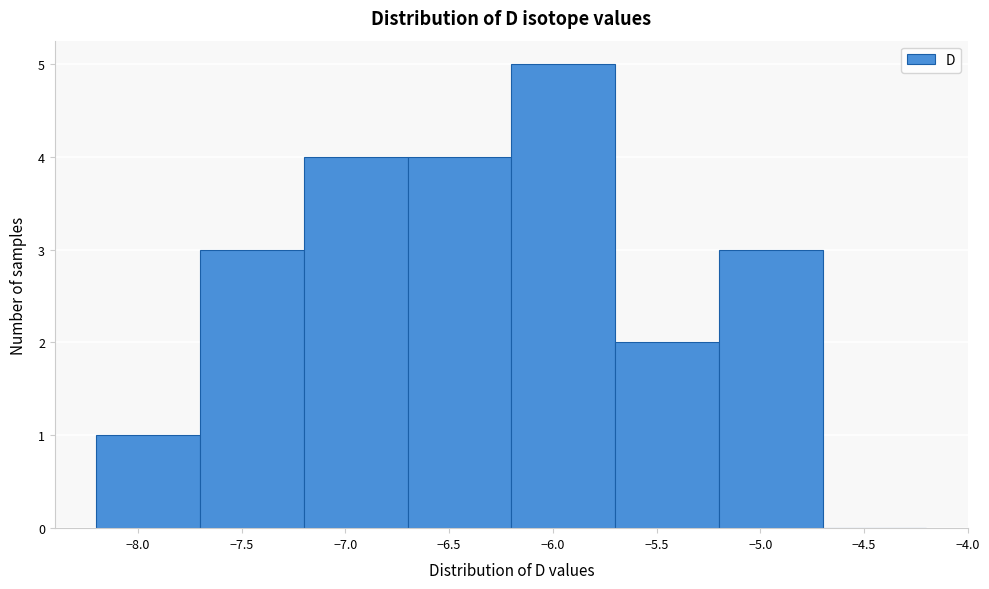

Reading left to right, transcribe this chart: for each bar, give the range it covers on the x-axis and its height. The values are not printed on the chart, so give them approximately, as read against the axis.

-8.2 to -7.7: 1
-7.7 to -7.2: 3
-7.2 to -6.7: 4
-6.7 to -6.2: 4
-6.2 to -5.7: 5
-5.7 to -5.2: 2
-5.2 to -4.7: 3
-4.7 to -4.2: 0